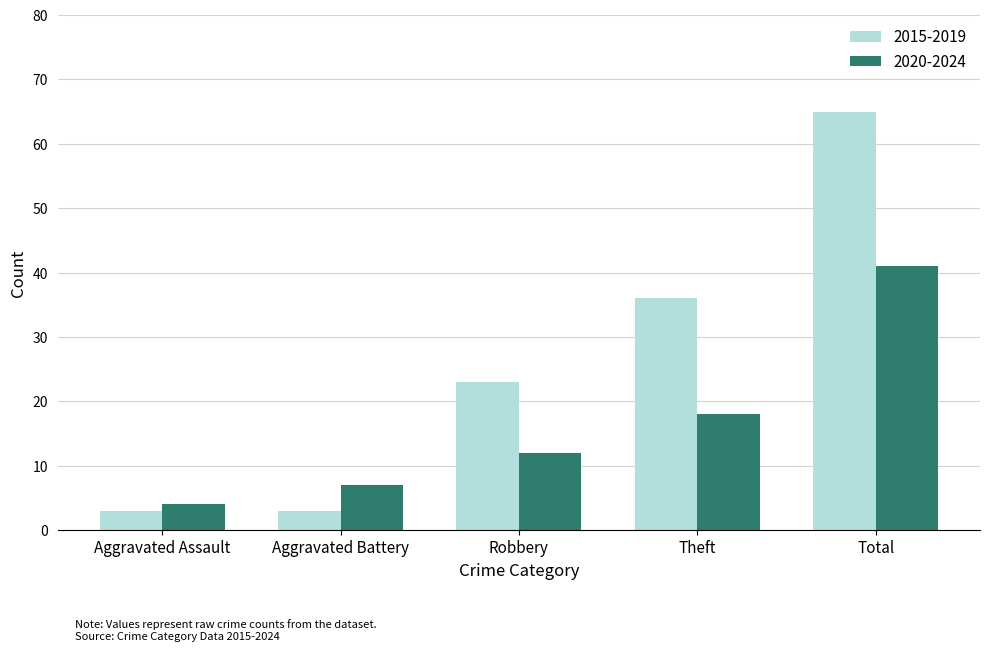

Is it true that 2020-2024 equals 41 at Total?

True